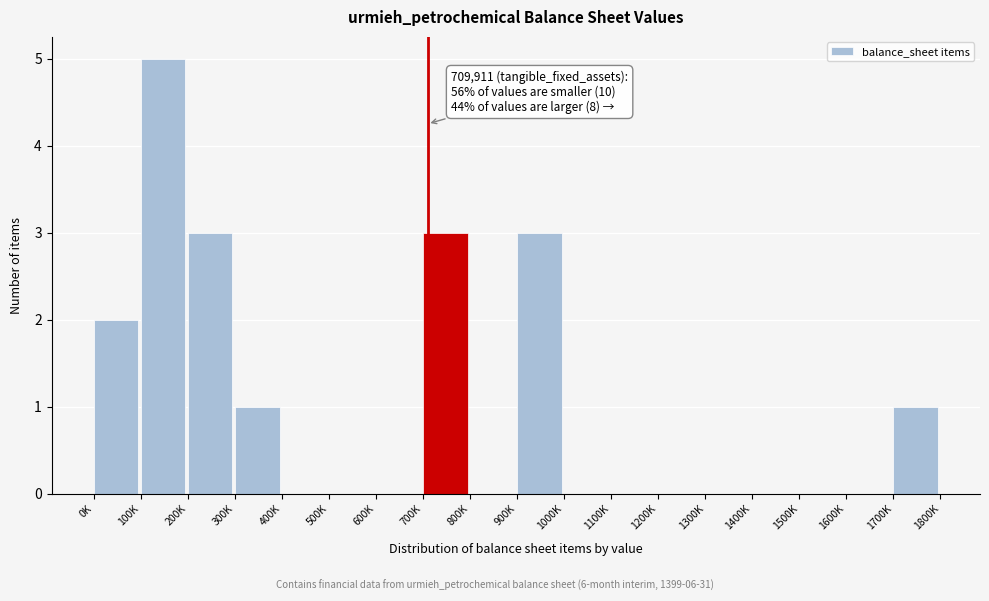

Reading right to left, list all the values displayed in this chart.

1700K=1	1600K=0	1500K=0	1400K=0	1300K=0	1200K=0	1100K=0	1000K=0	900K=3	800K=0	700K=3	600K=0	500K=0	400K=0	300K=1	200K=3	100K=5	0K=2